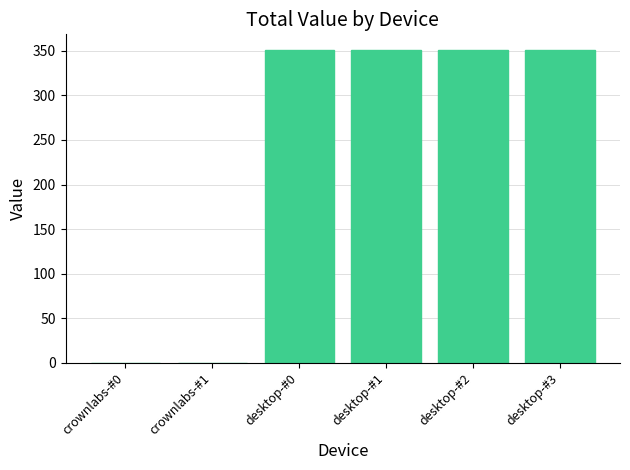

What is the sum of the values at desktop-#2 and desktop-#1?

701.9